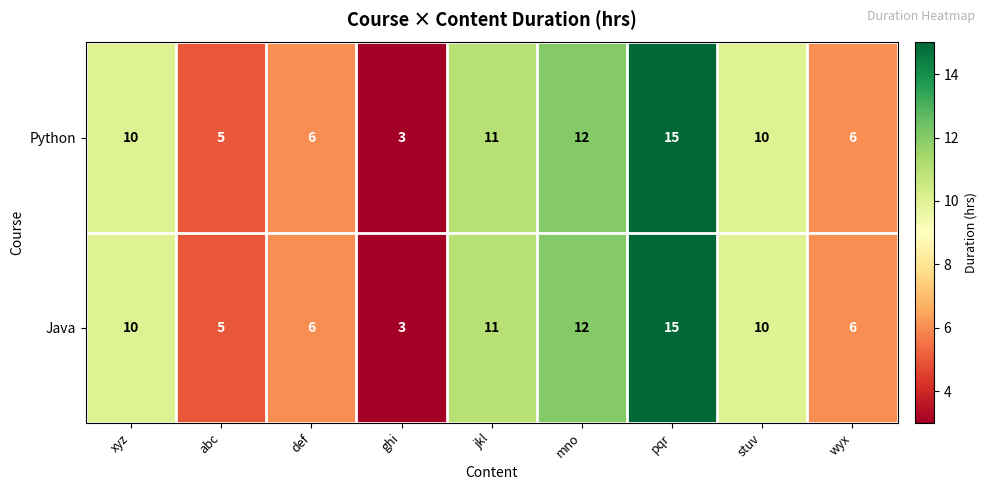

How many series are shown in this chart?

2